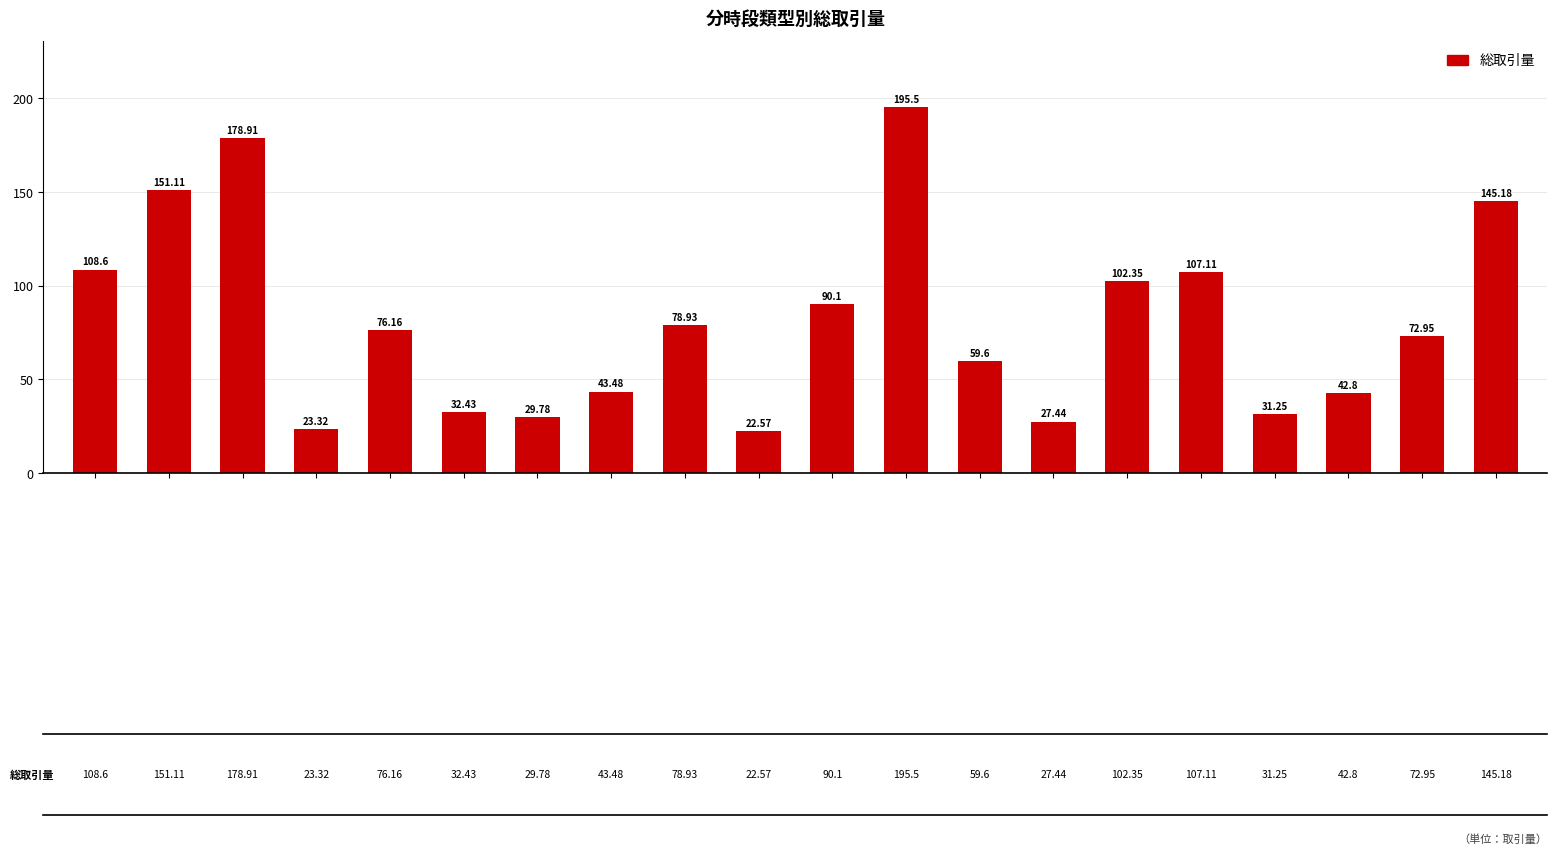

What is the sum of all values?

1619.6